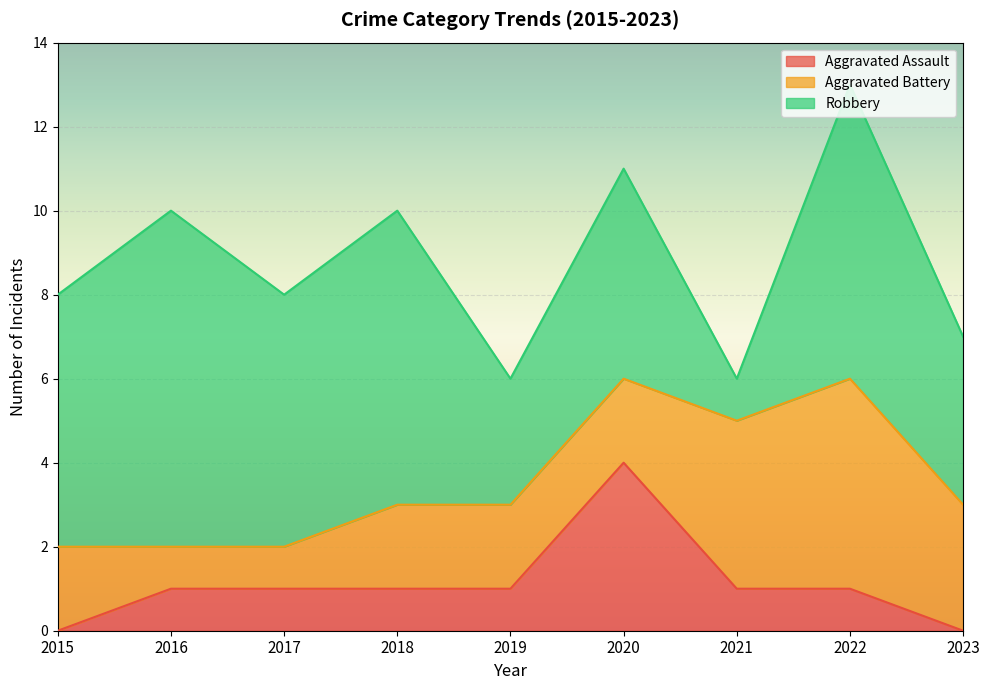

Is it true that Robbery equals 6 at 2017?

True